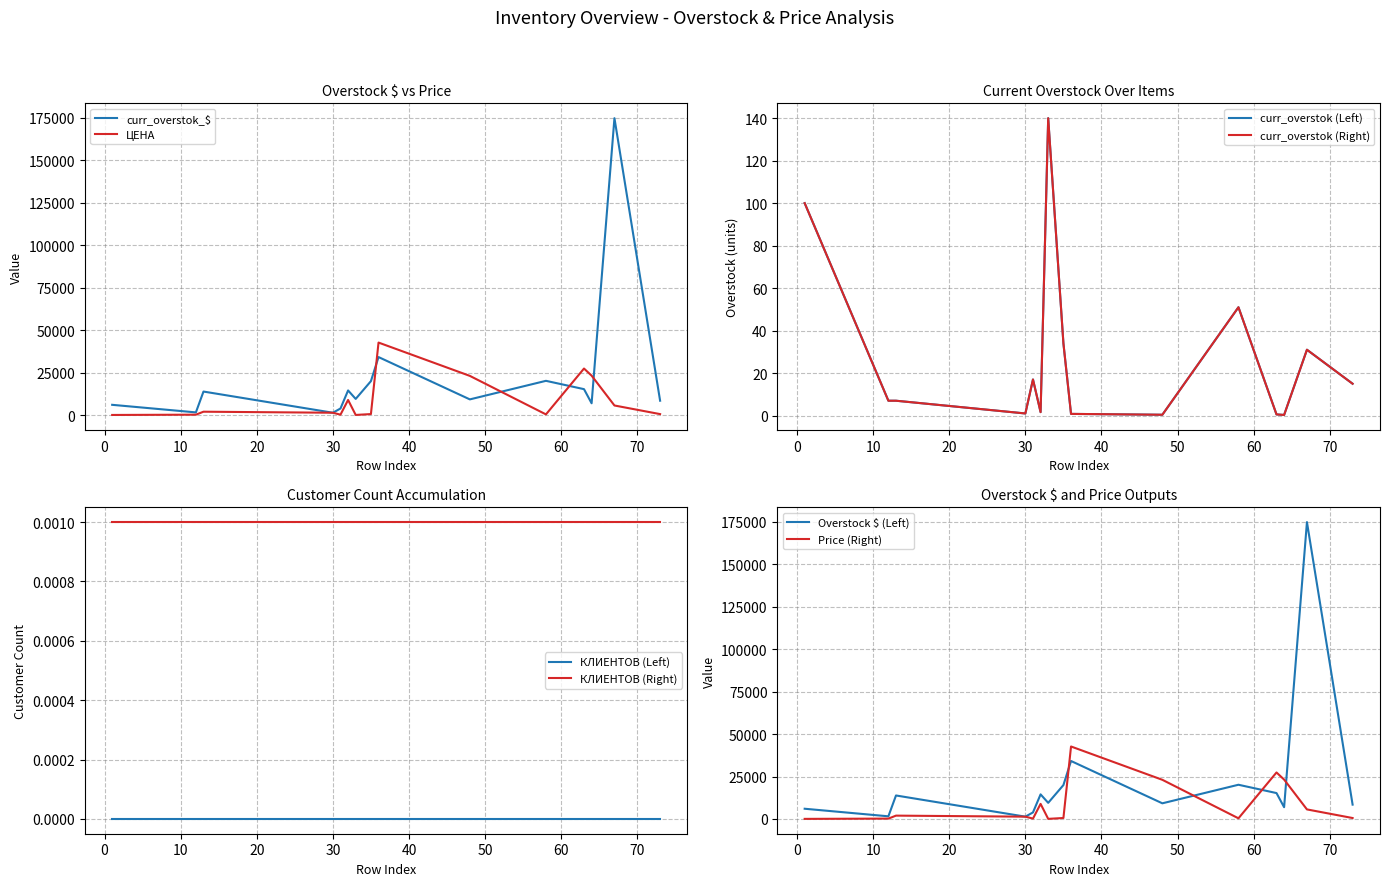

Where is curr_overstok nearest to the value 70?

58